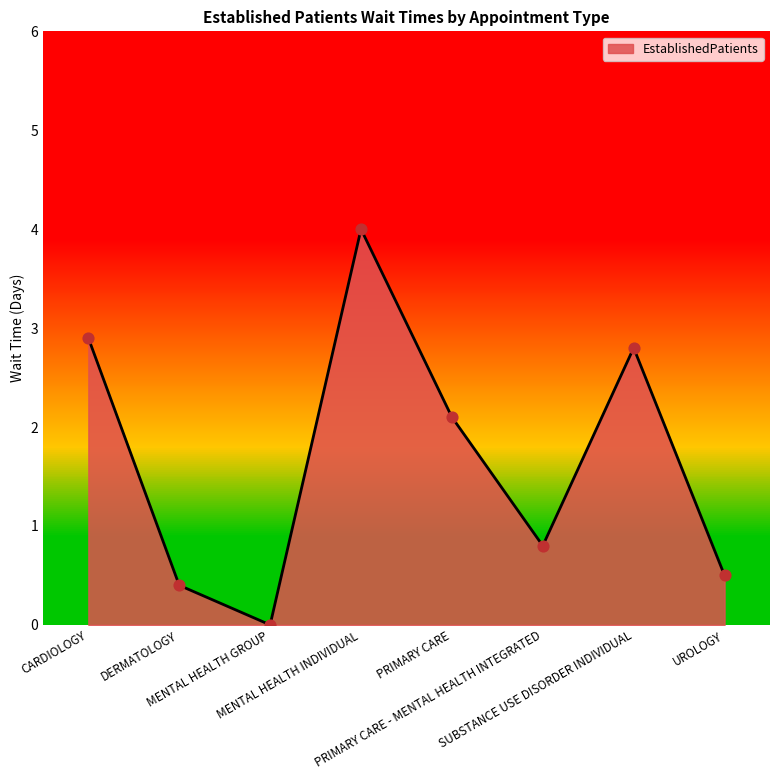

Which has a higher value, CARDIOLOGY or UROLOGY?

CARDIOLOGY